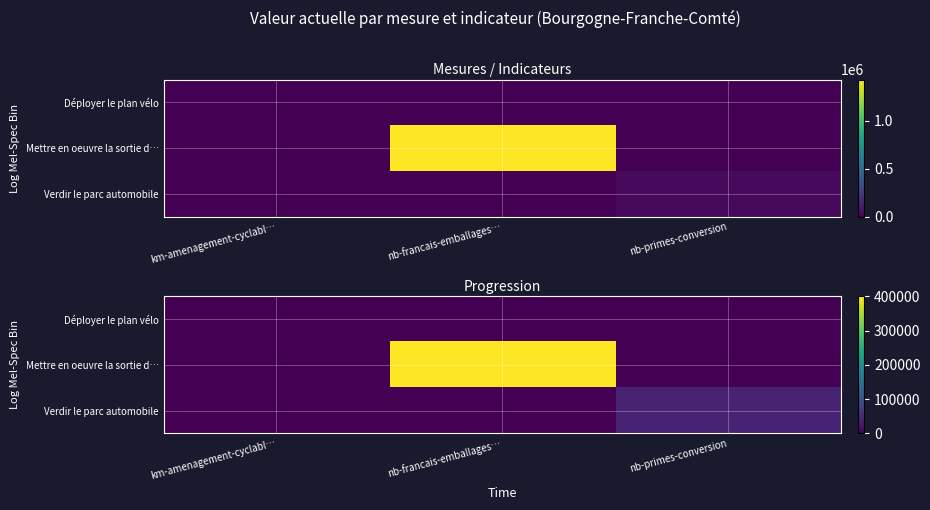

Rank the series by their maximum value, from highest to lowest.

Mettre en oeuvre la sortie d…, Verdir le parc automobile, Déployer le plan vélo